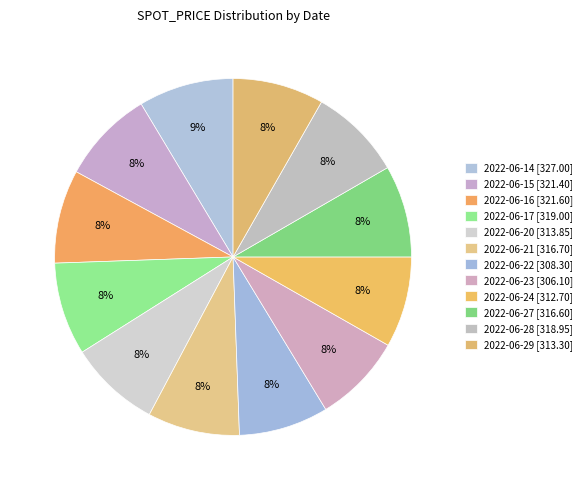

How many segments does this pie chart have?

12